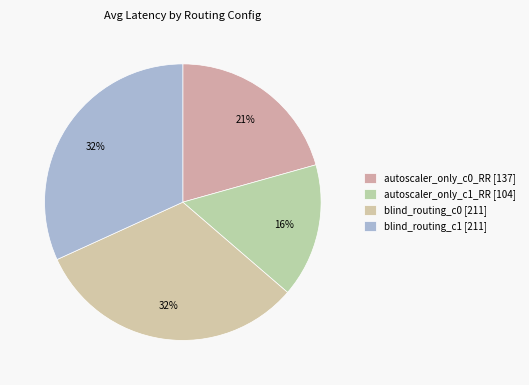

How many slices are in this pie chart?

4